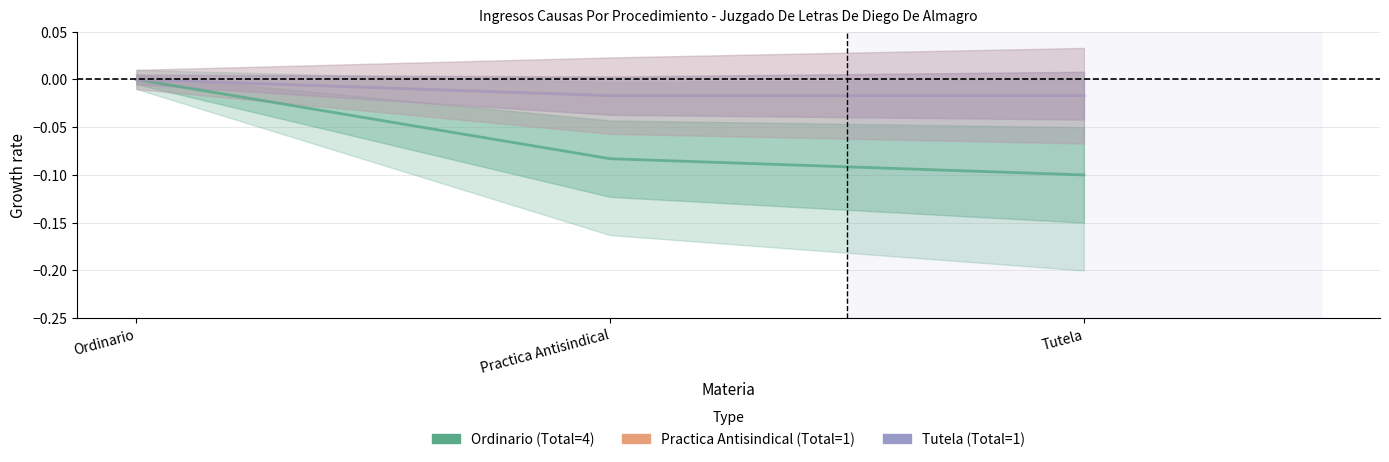

How many data points does each series have?

3